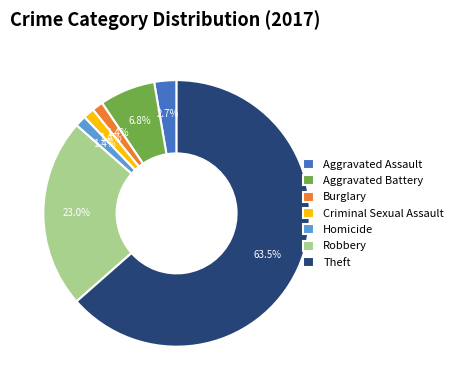

Do Aggravated Assault and Criminal Sexual Assault together represent more than half of the pie?

No